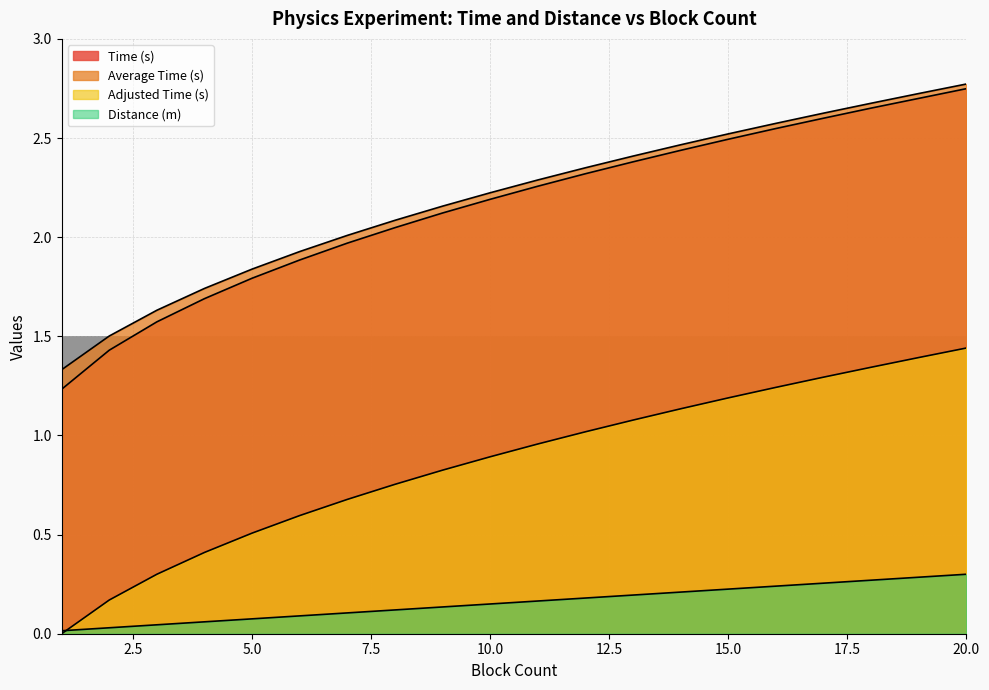

What is the value of the Distance (m) point at the 5th from the left?

0.1